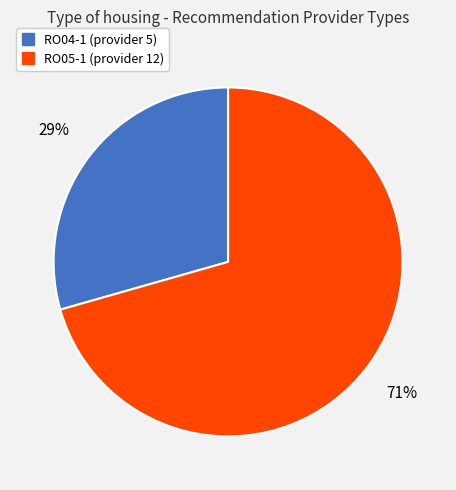

How many slices are in this pie chart?

2